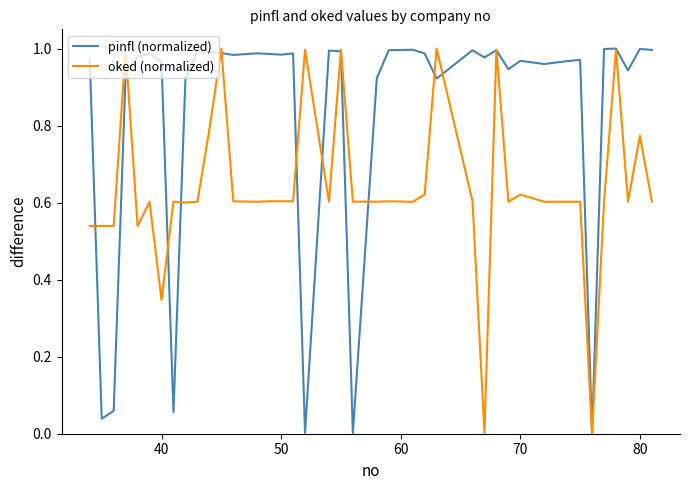

List the series in order of their overall mean, highest first.

pinfl (normalized), oked (normalized)